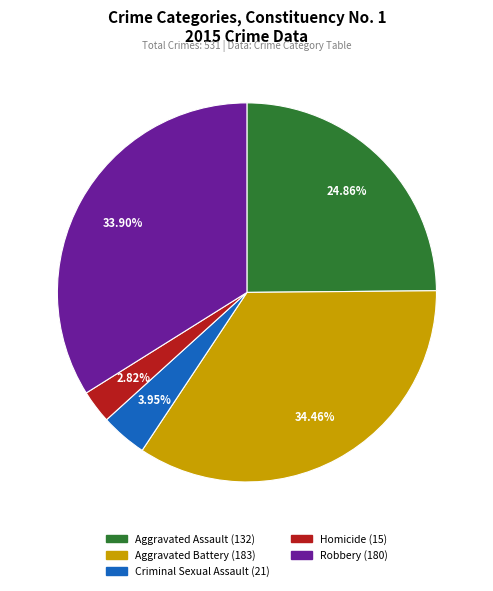

What percentage is the Criminal Sexual Assault slice, to the nearest percent?

4%